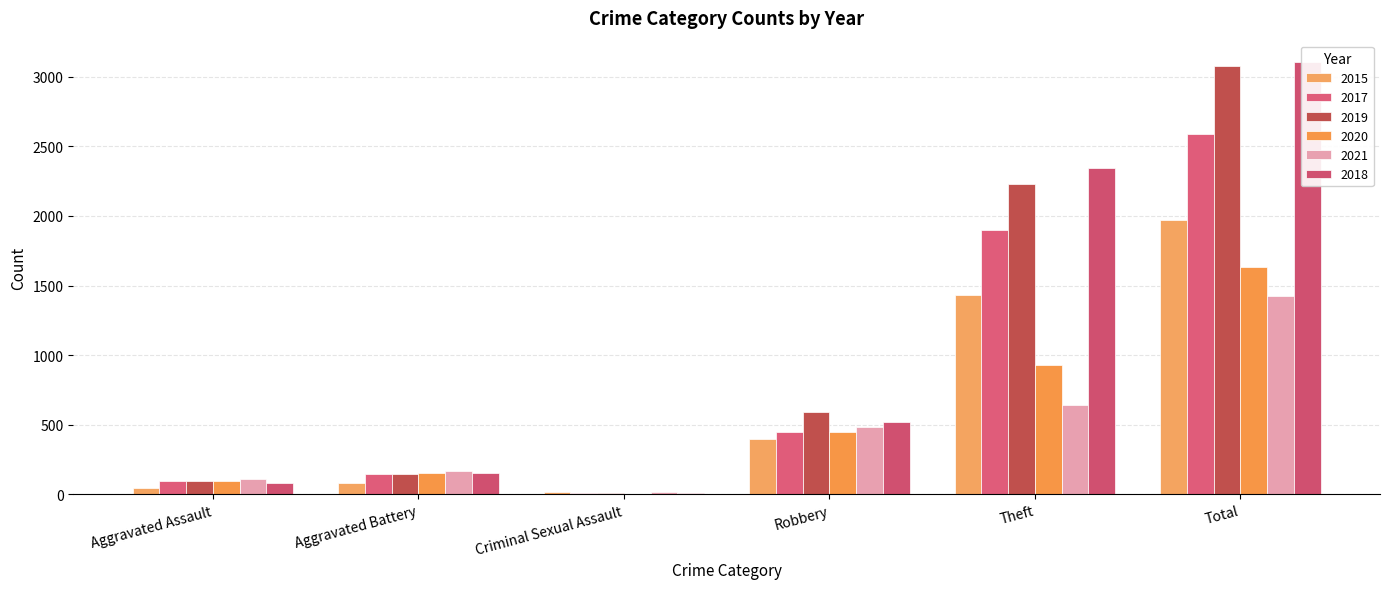

What position from the right is Theft?

2